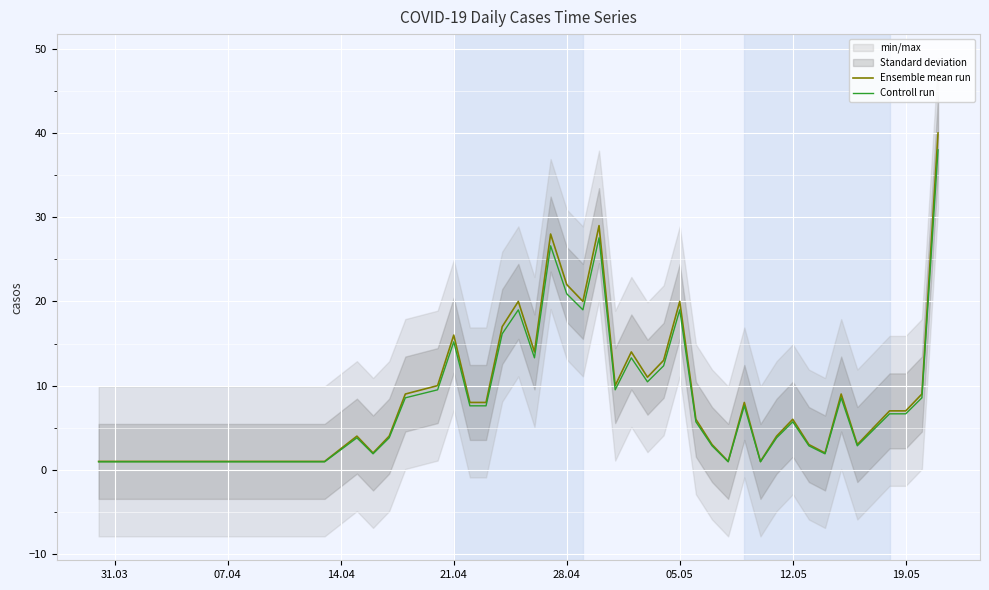

How many data points in Ensemble mean run are less than 8?

19